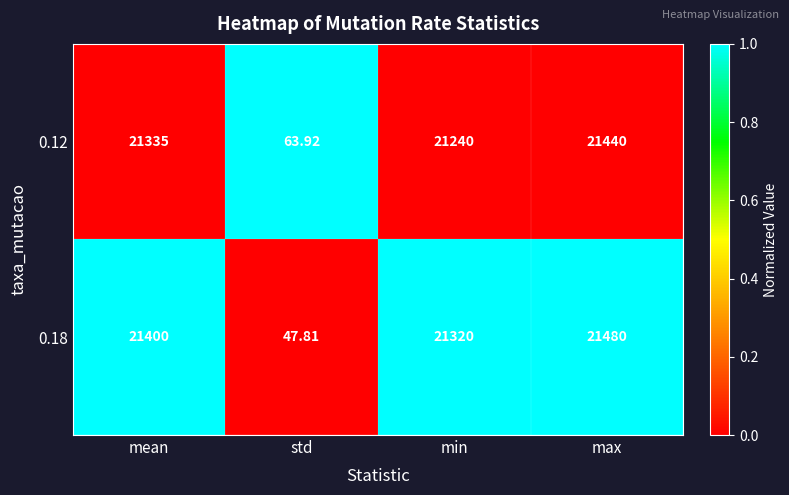

What is the difference between the highest and lowest values at max?

40.0